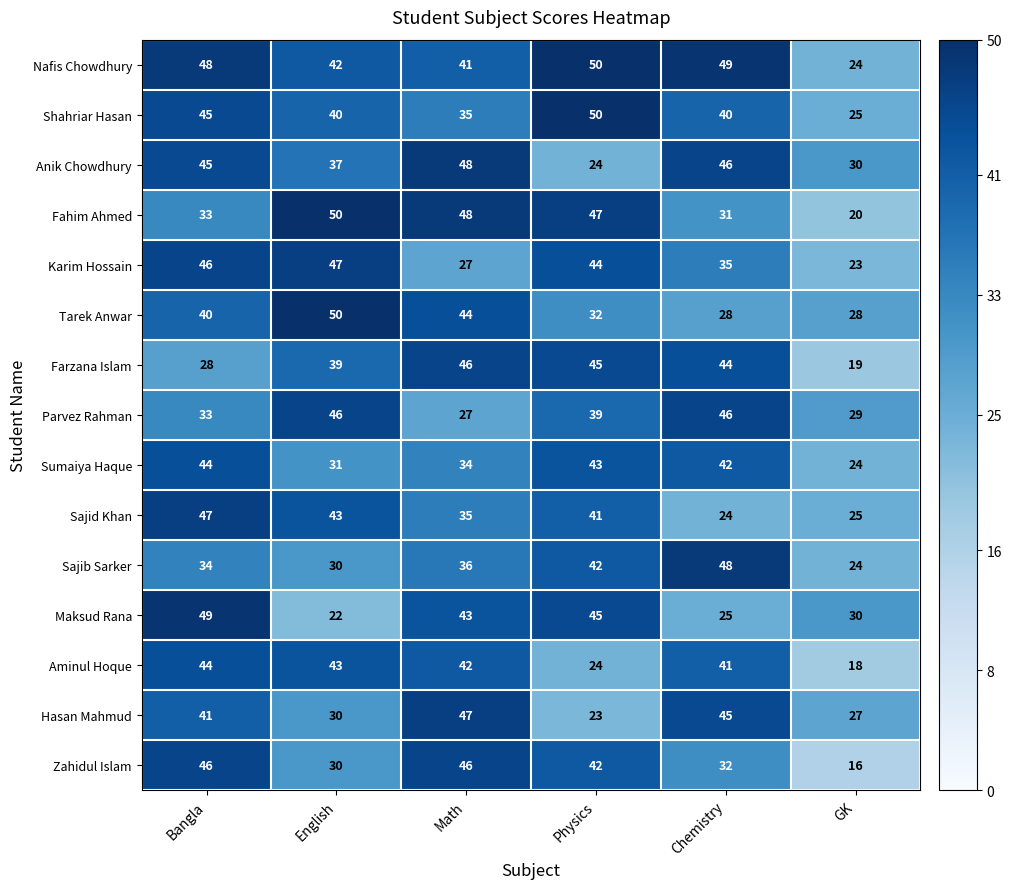

What is the difference between the maximum and minimum values in the Hasan Mahmud series?

24